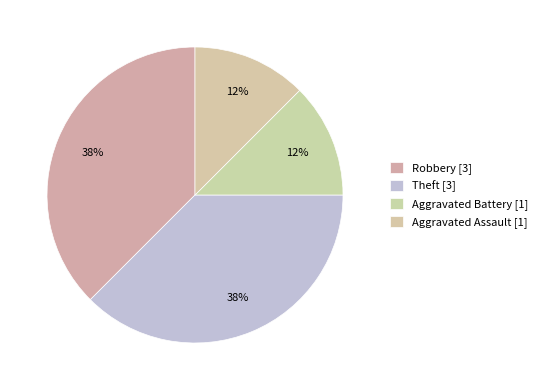

What percentage is the Robbery slice, to the nearest percent?

38%